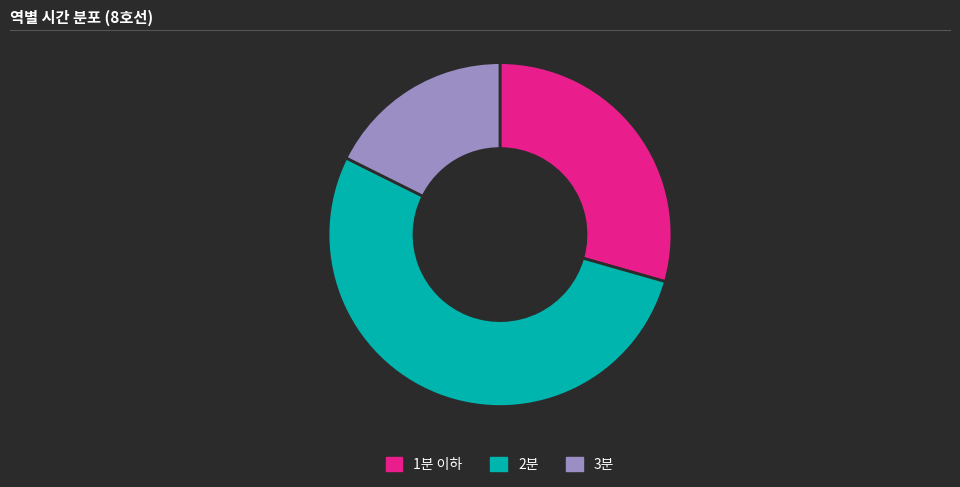

Does any single category account for the majority?

Yes